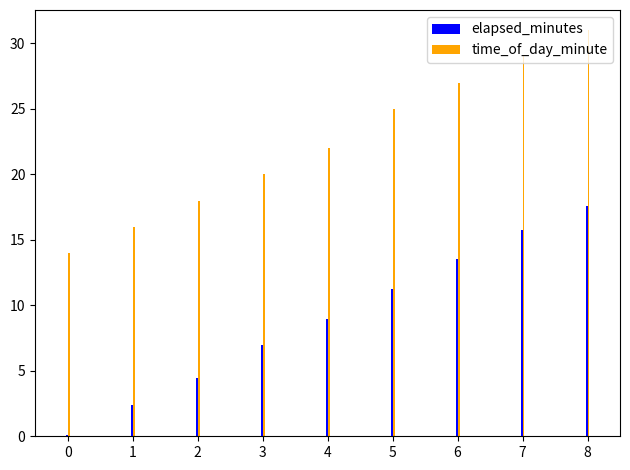

The value of elapsed_minutes at 4 is 13.7. True or false?

False